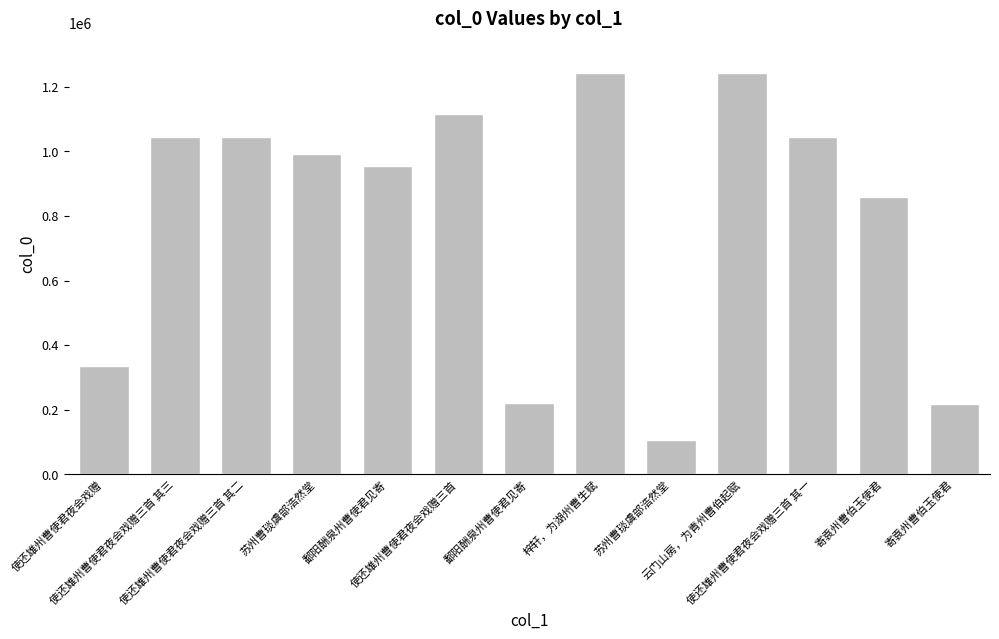

What is the ratio of the value at 寄袁州曹伯玉使君 to the value at 使还雄州曹使君夜会戏赠?

0.6